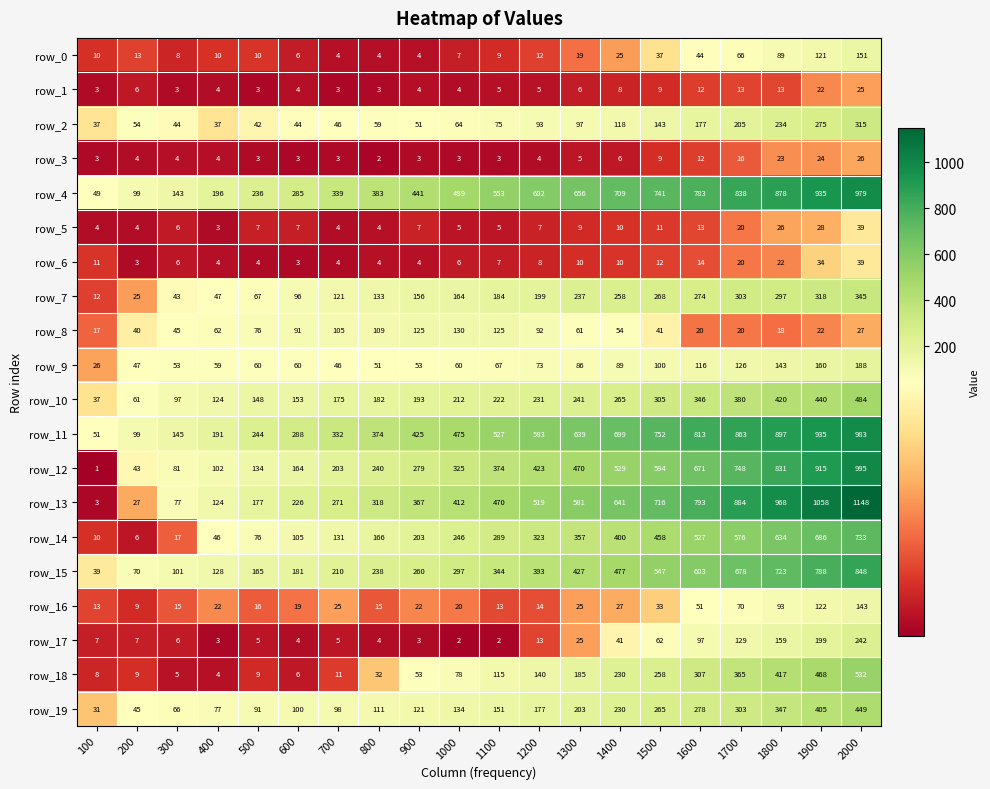

What is the maximum value for row_14?

733